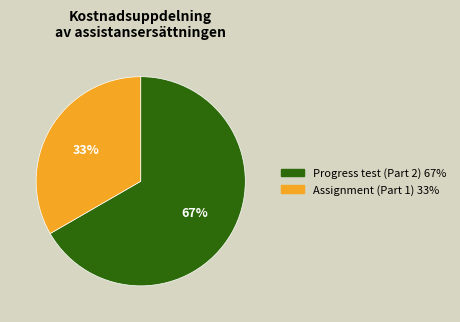

To the nearest percent, what percentage of the pie is Assignment (Part 1)?

33%